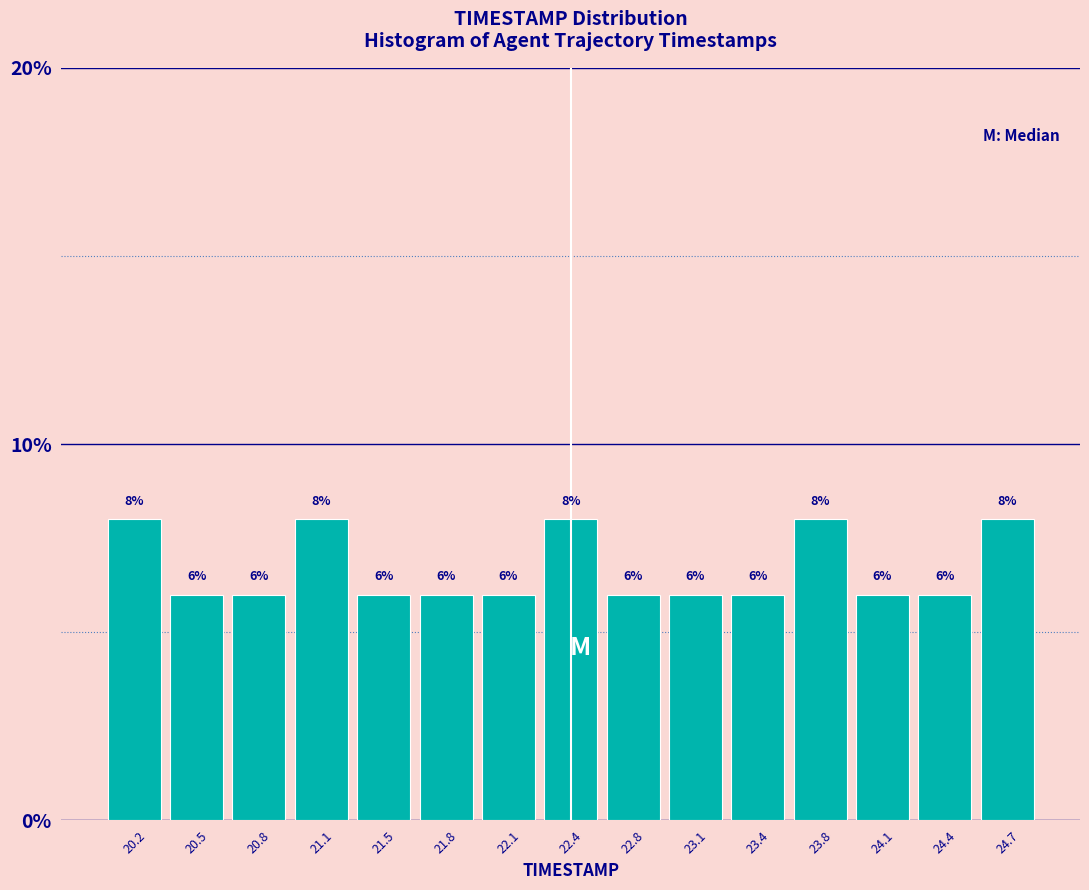

Reading left to right, list every bar in this chart as the range it spans on the x-axis followed by its height. The bar edges are not printed on the chart, so give them approximately, as read against the axis.

20.00 to 20.35: 8
20.35 to 20.65: 6
20.65 to 21.00: 6
21.00 to 21.30: 8
21.30 to 21.65: 6
21.65 to 21.95: 6
21.95 to 22.30: 6
22.30 to 22.60: 8
22.60 to 22.95: 6
22.95 to 23.25: 6
23.25 to 23.60: 6
23.60 to 23.90: 8
23.90 to 24.25: 6
24.25 to 24.55: 6
24.55 to 24.90: 8